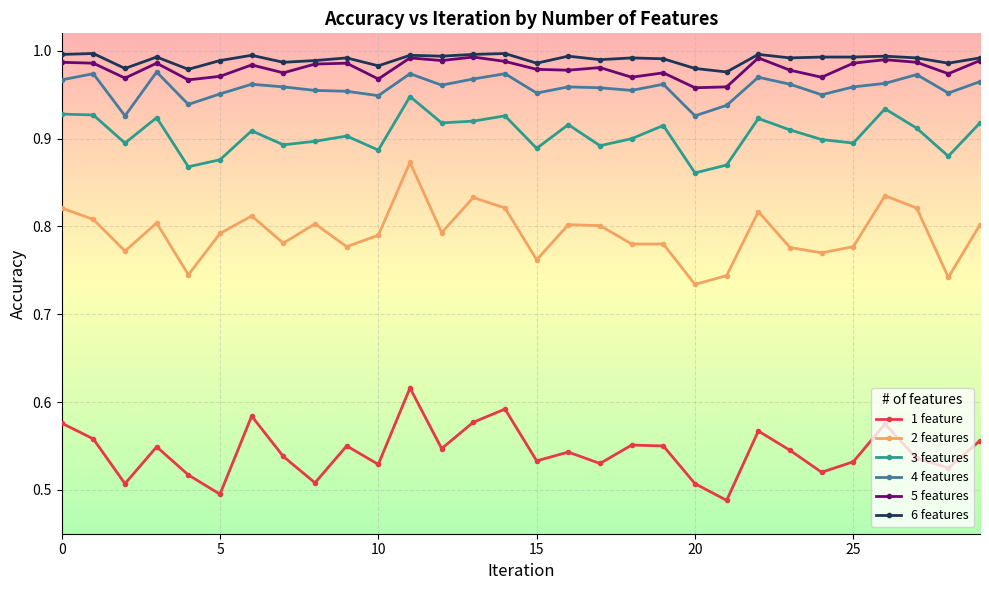

Which series has the widest spread of values?

2 features